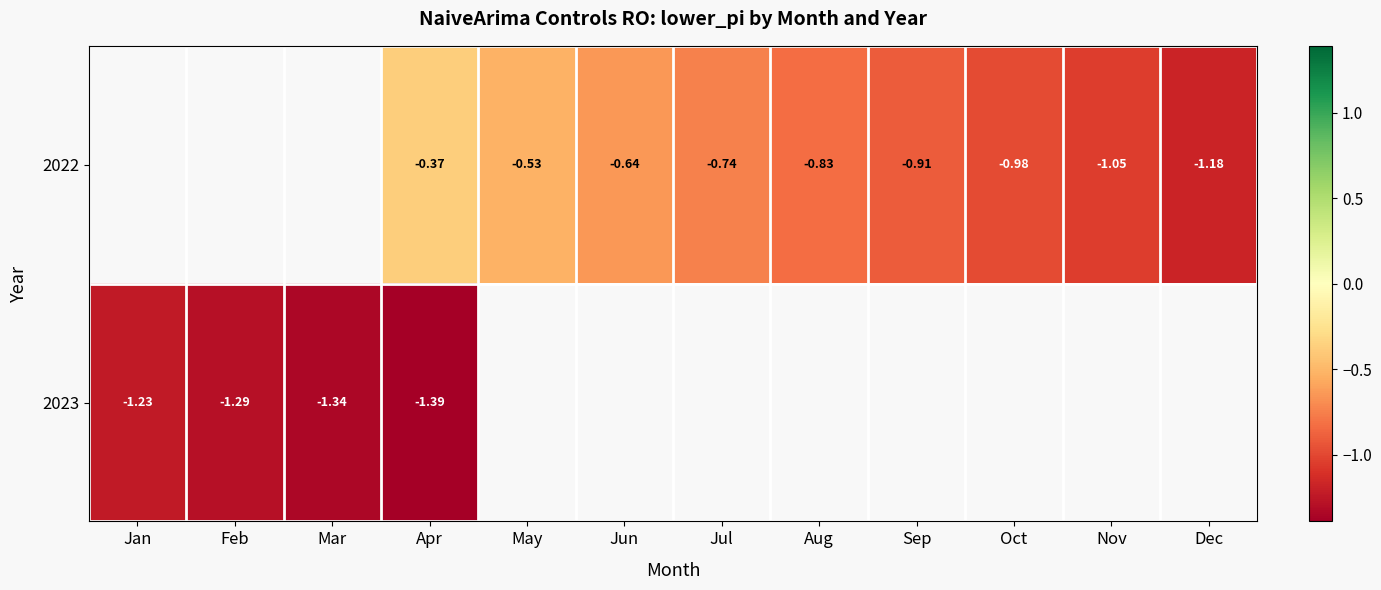

How many series are shown in this chart?

2